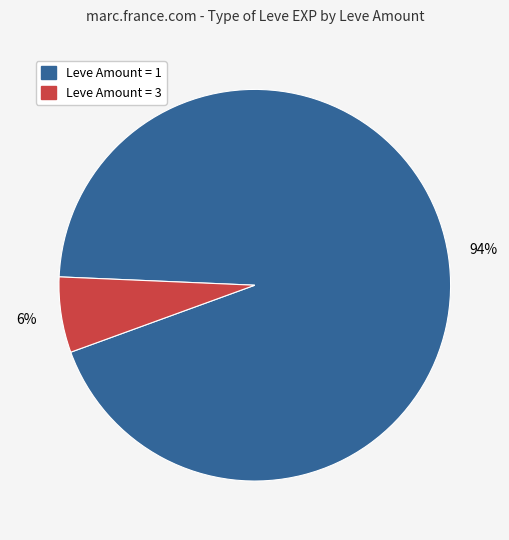

To the nearest percent, what is the average slice percentage?

50%